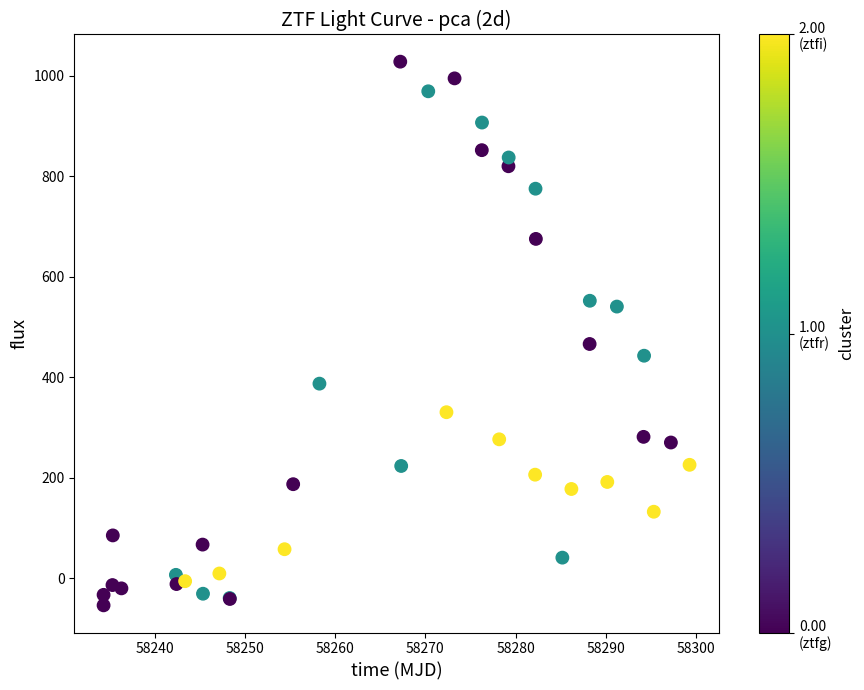

What Y value in the scatter plot is closest to 487?

466.1